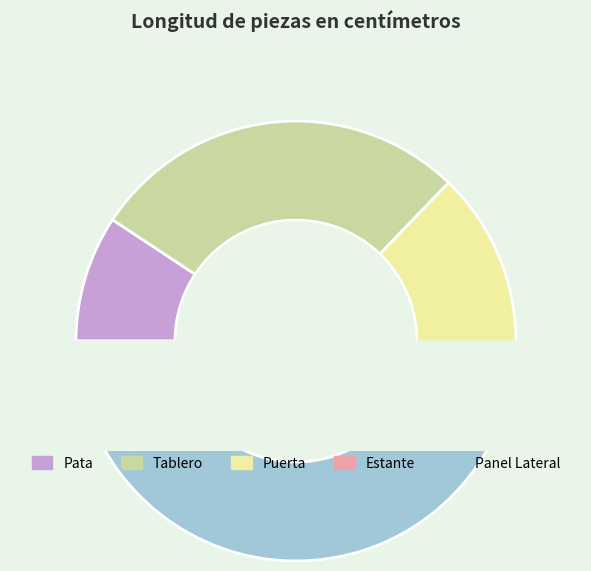

How many slices are in this pie chart?

5